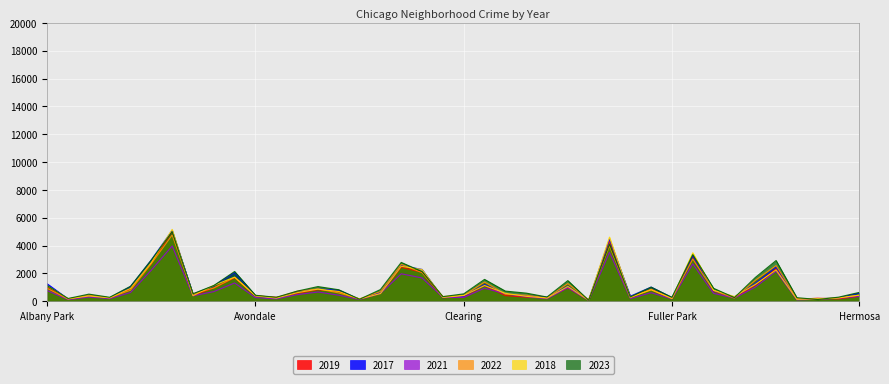

Between Boystown and Chinatown, which is larger?

Boystown